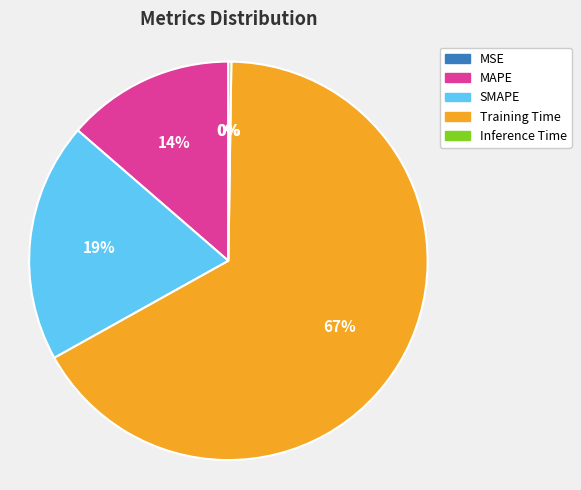

To the nearest percent, what percentage of the pie is SMAPE?

19%